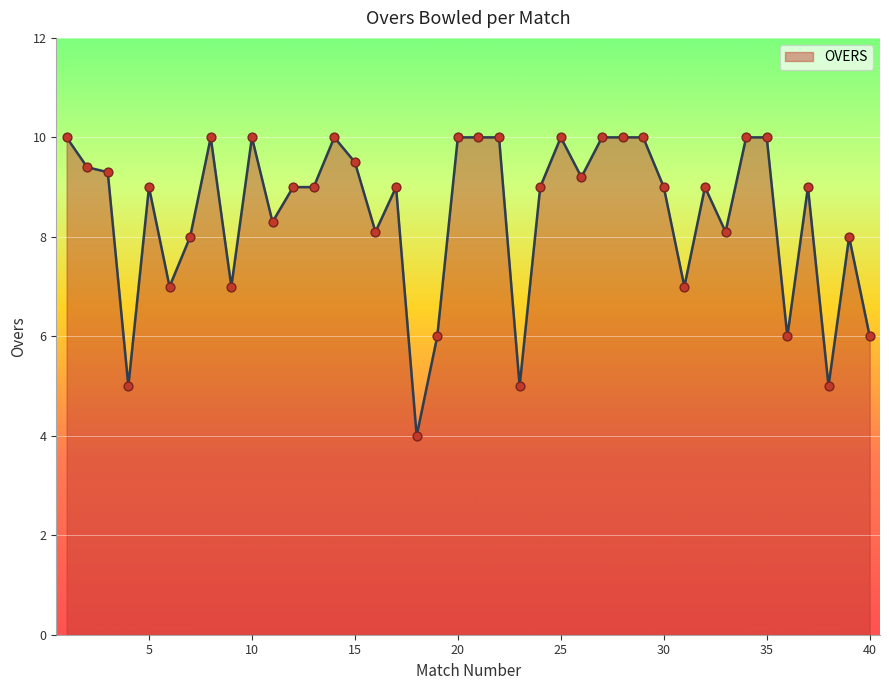

What is the greatest value displayed?

10.0